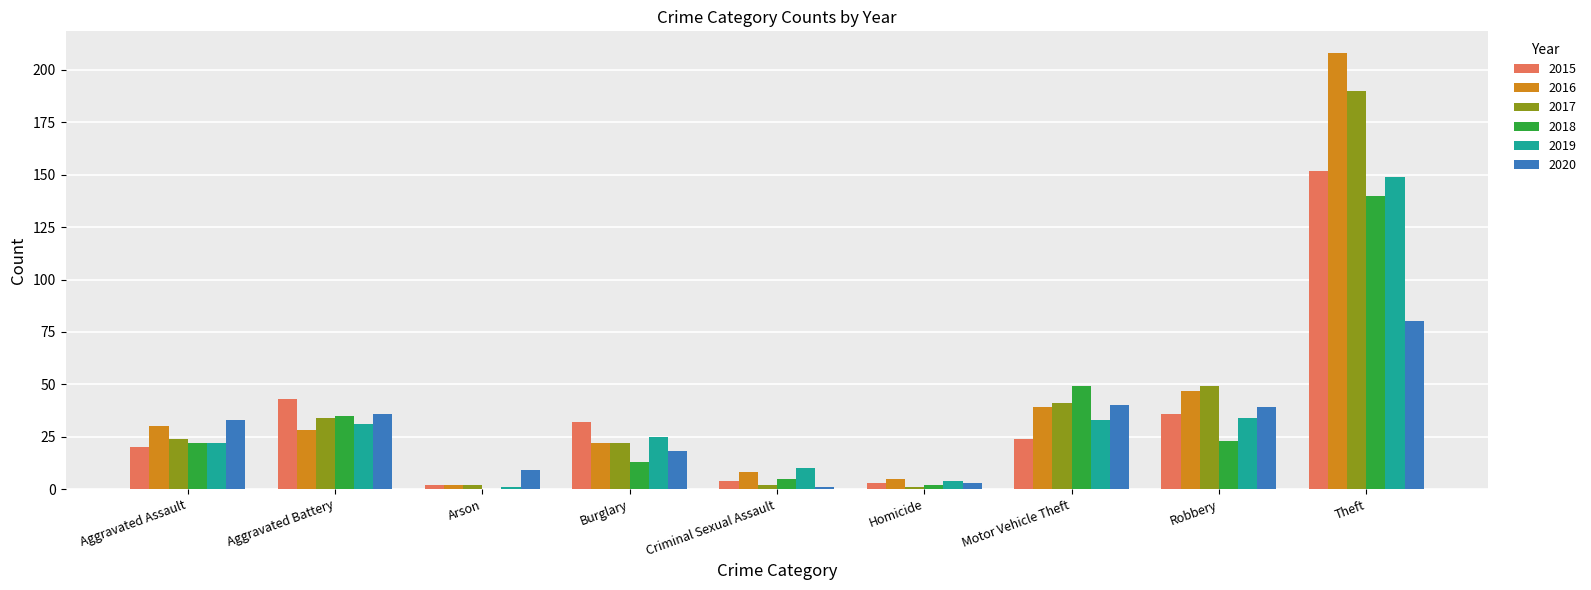

What is the average value of the 2015 series?

35